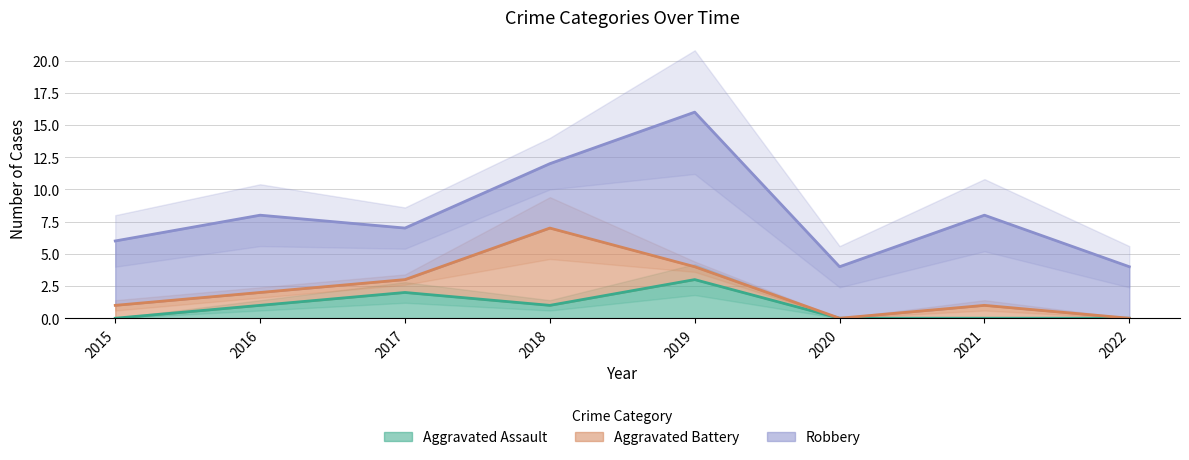

Is it true that Aggravated Assault equals 0 at 2015?

True